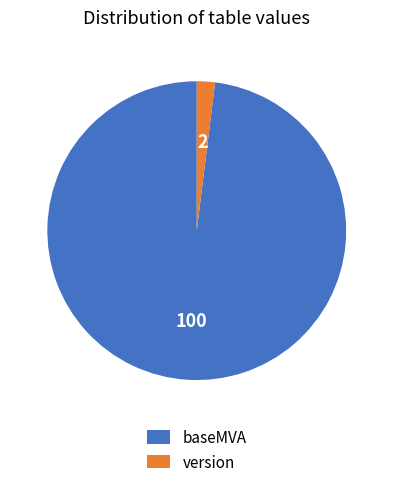

Between baseMVA and version, which is larger?

baseMVA